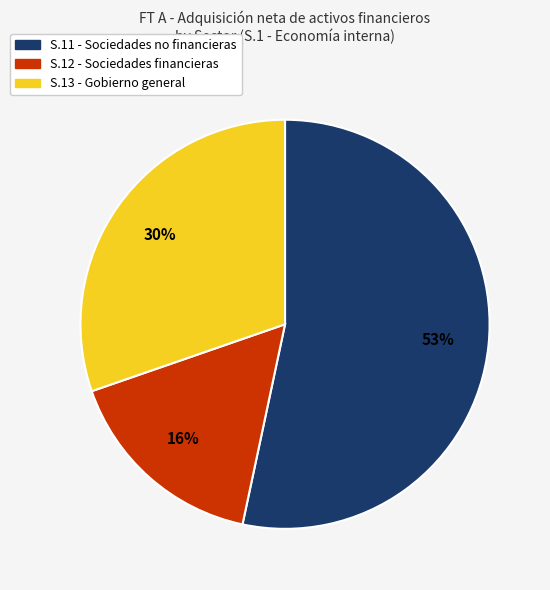

How many segments does this pie chart have?

3